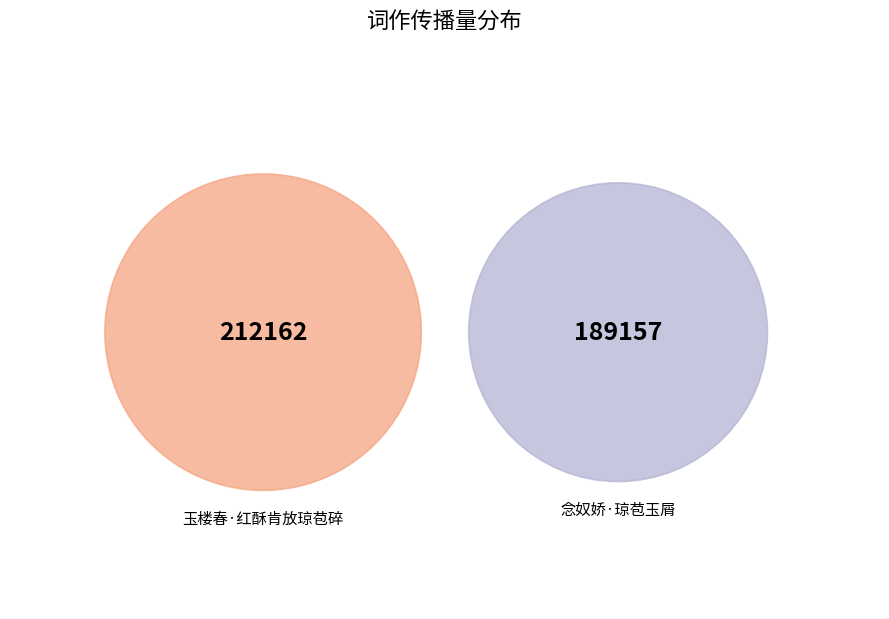

What is the largest slice in the pie chart?

玉楼春·红酥肯放琼苞碎